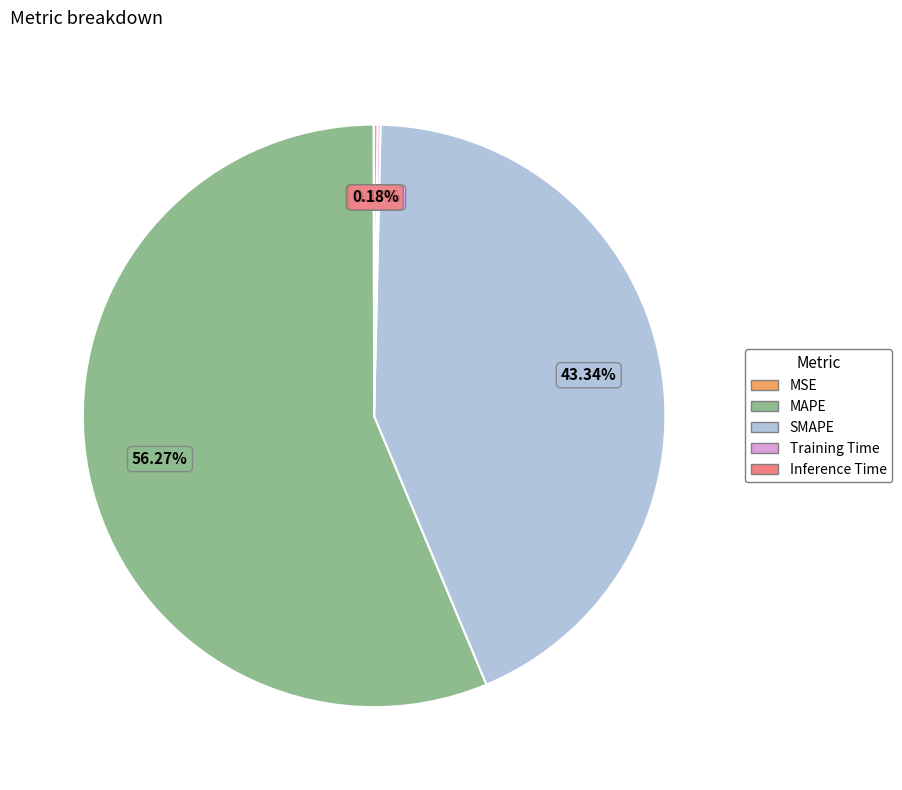

Which category accounts for the majority?

MAPE